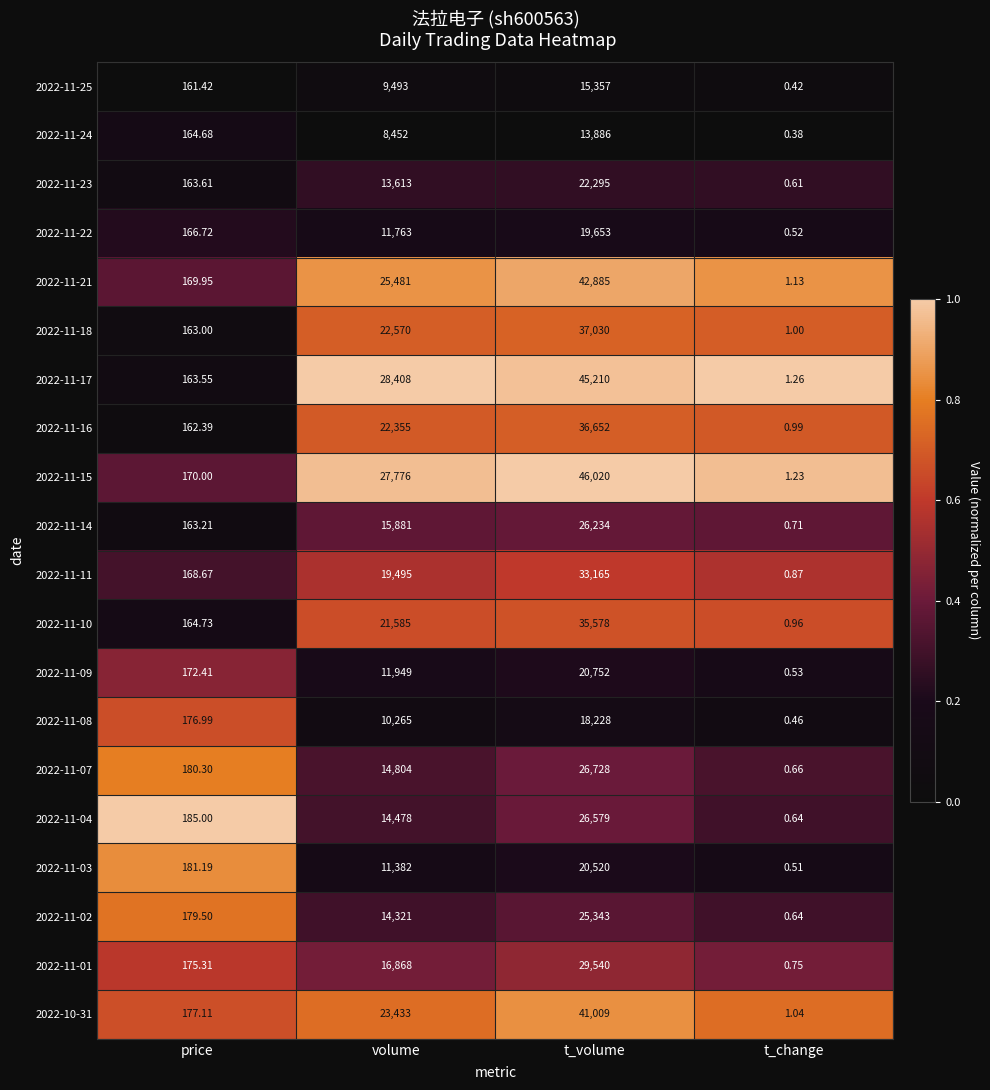

At which label is 2022-11-08 closest to 9114?

volume